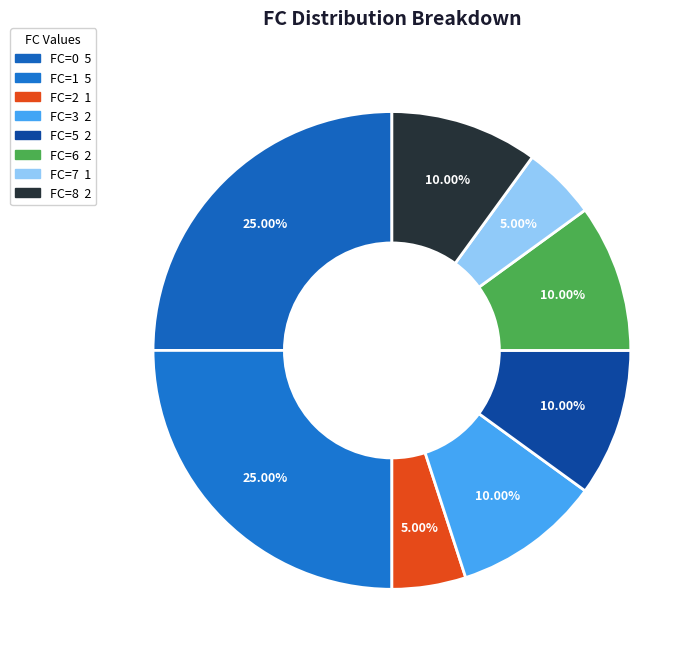

How many slices are in this pie chart?

8